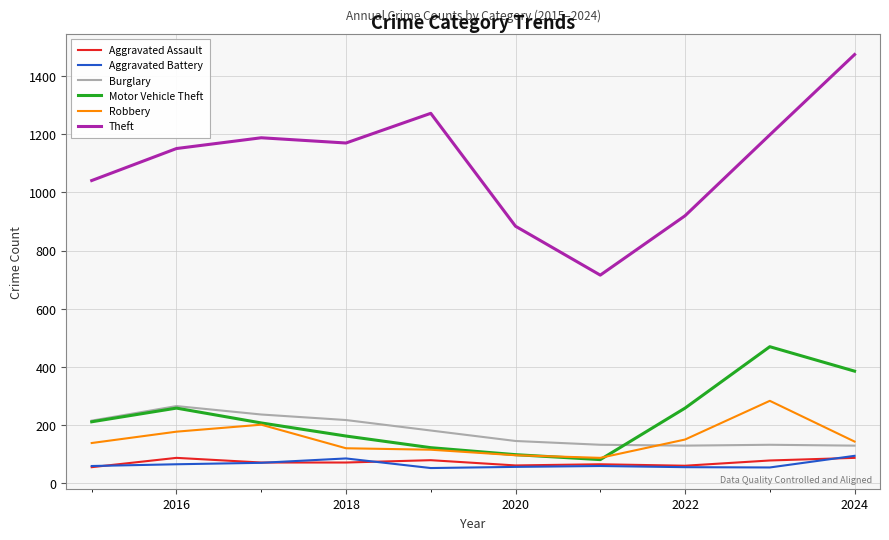

True or false: Aggravated Assault and Burglary intersect in this chart.

False